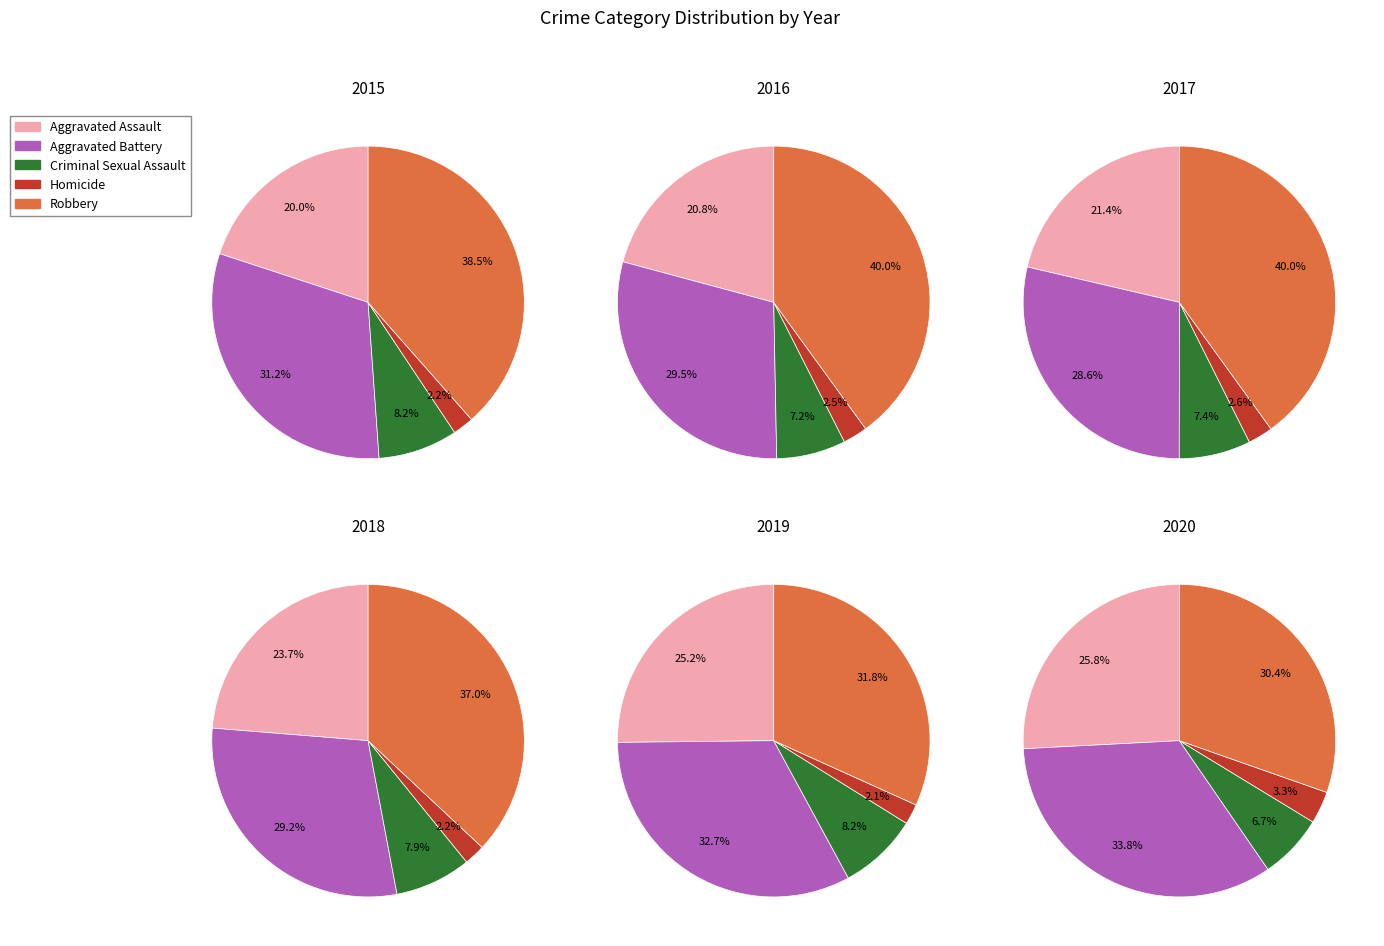

To the nearest percent, what is the difference between the largest and smallest slice percentages?

37%